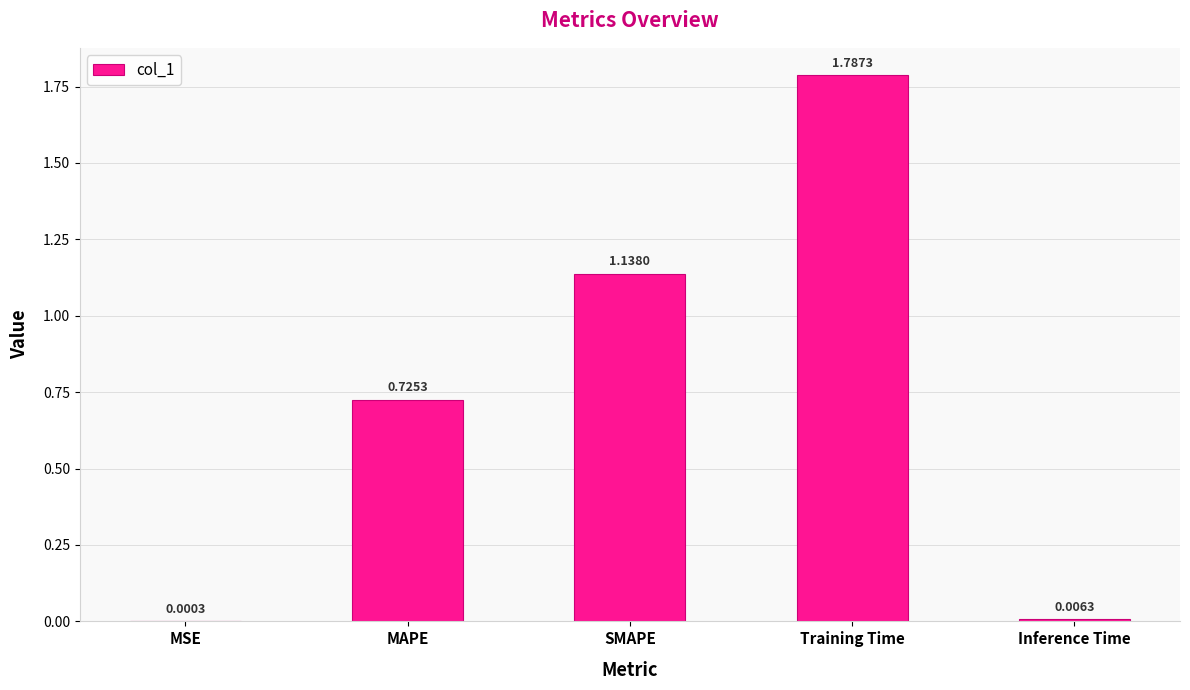

Which label corresponds to the largest value in the chart?

Training Time